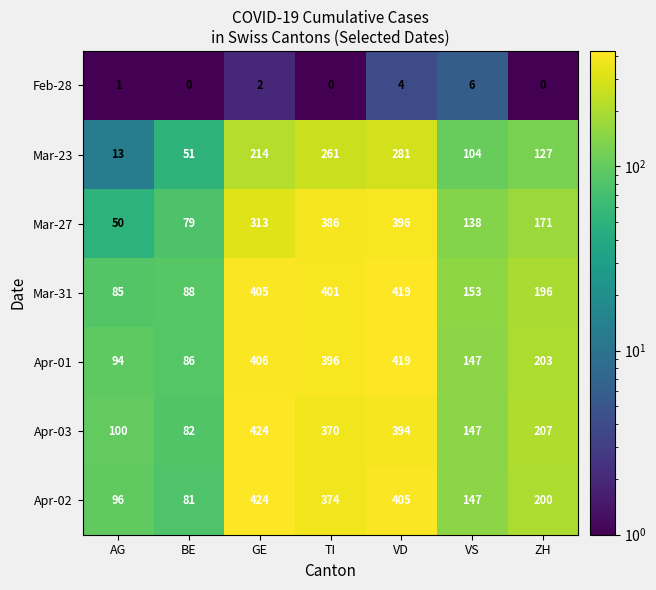

What value does the Mar-31 series have at BE, to the nearest 50?

100